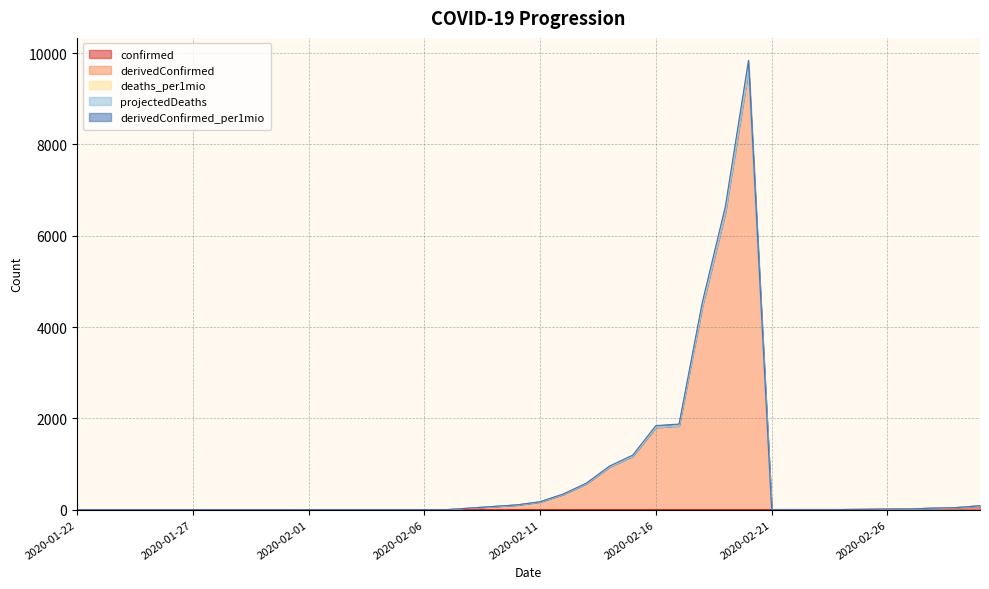

Rank the categories by confirmed value from lowest to highest.

2020-01-22, 2020-01-23, 2020-01-24, 2020-01-25, 2020-01-26, 2020-01-27, 2020-01-28, 2020-01-29, 2020-01-30, 2020-01-31, 2020-02-01, 2020-02-02, 2020-02-03, 2020-02-04, 2020-02-05, 2020-02-06, 2020-02-07, 2020-02-08, 2020-02-09, 2020-02-10, 2020-02-11, 2020-02-12, 2020-02-13, 2020-02-14, 2020-02-15, 2020-02-16, 2020-02-17, 2020-02-18, 2020-02-19, 2020-02-20, 2020-02-21, 2020-02-22, 2020-02-23, 2020-02-24, 2020-02-25, 2020-02-26, 2020-02-27, 2020-02-28, 2020-02-29, 2020-03-01